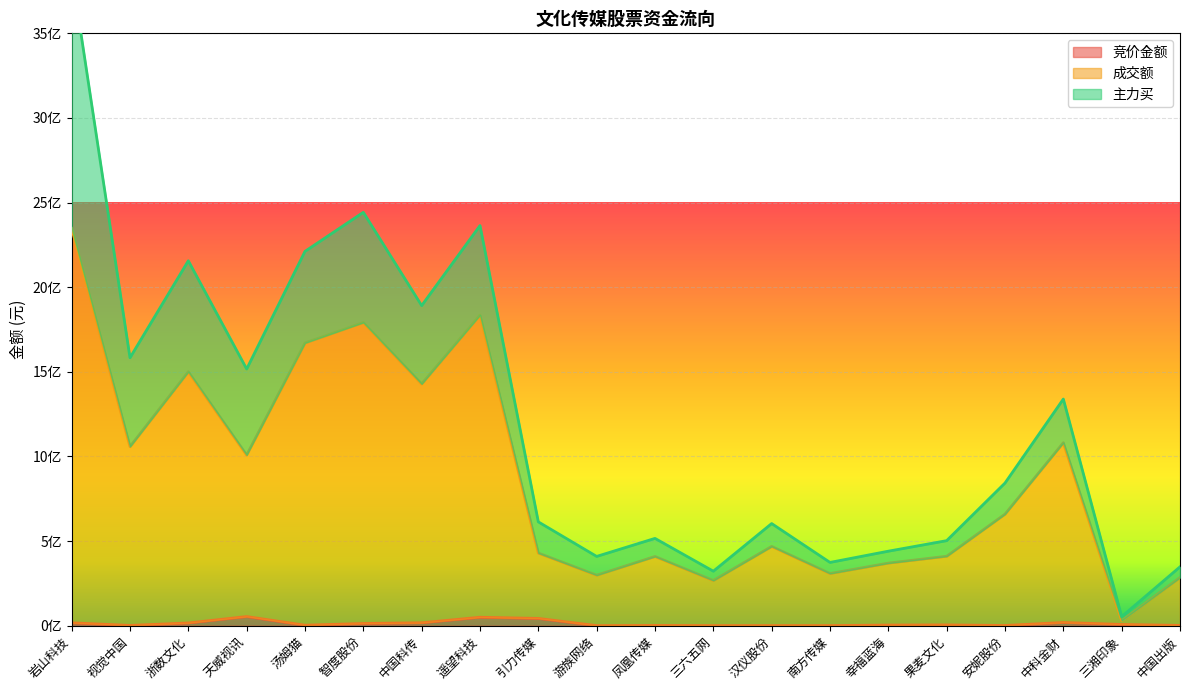

What position from the right is 游族网络?

11